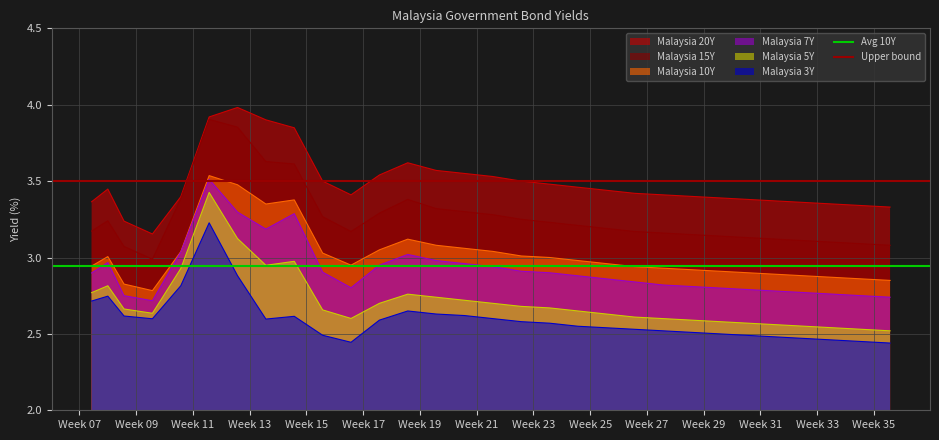

True or false: Malaysia 5Y and Malaysia 20Y cross at least once.

False